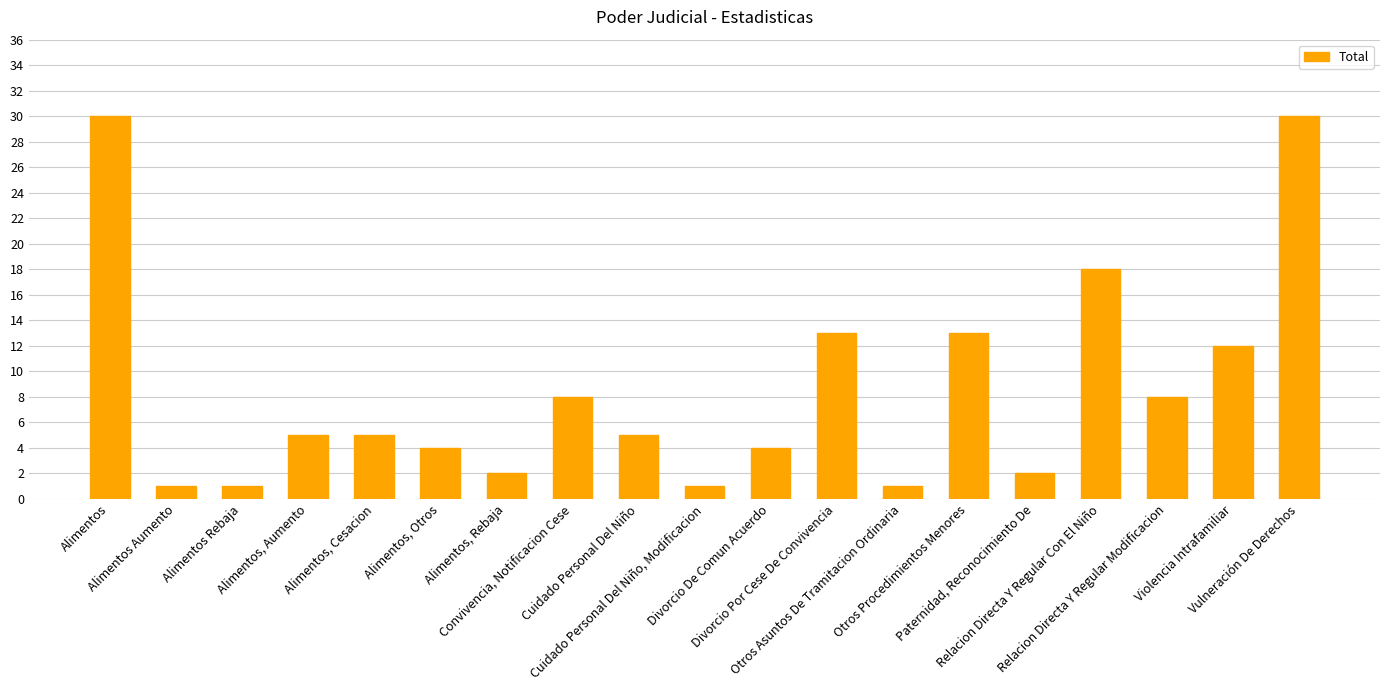

The chart shows a value of 2 at Paternidad, Reconocimiento De. True or false?

True